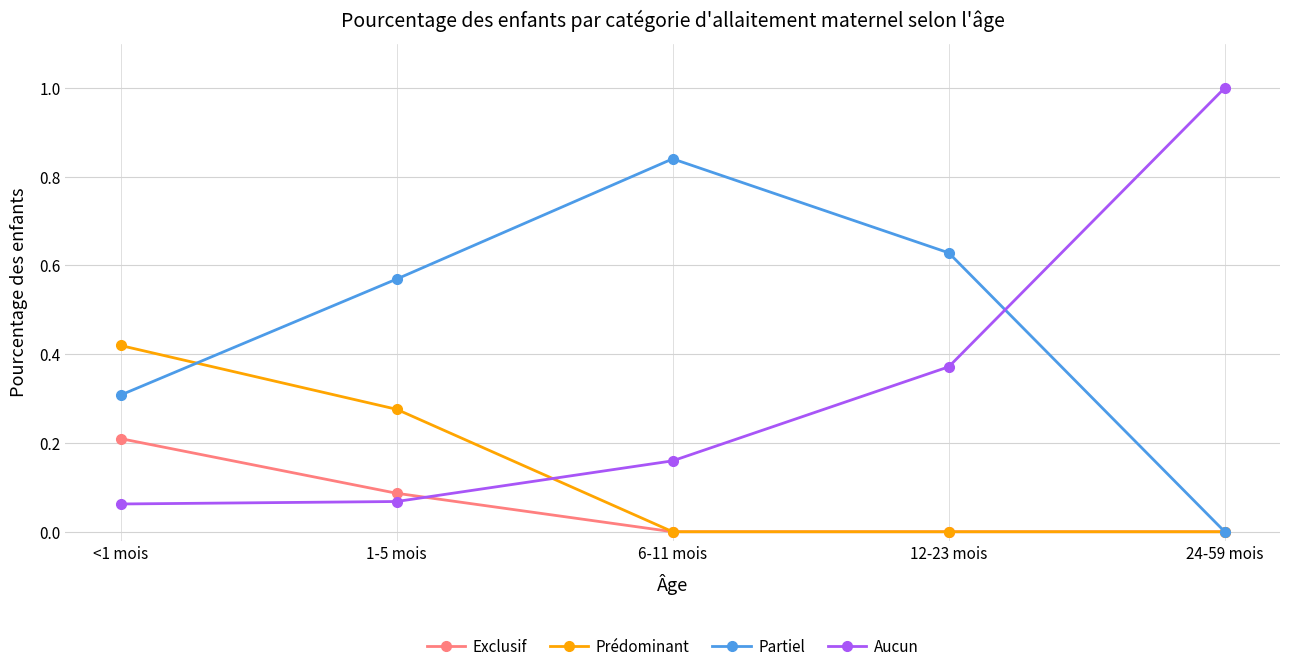

How many times do Aucun and Prédominant cross each other?

1